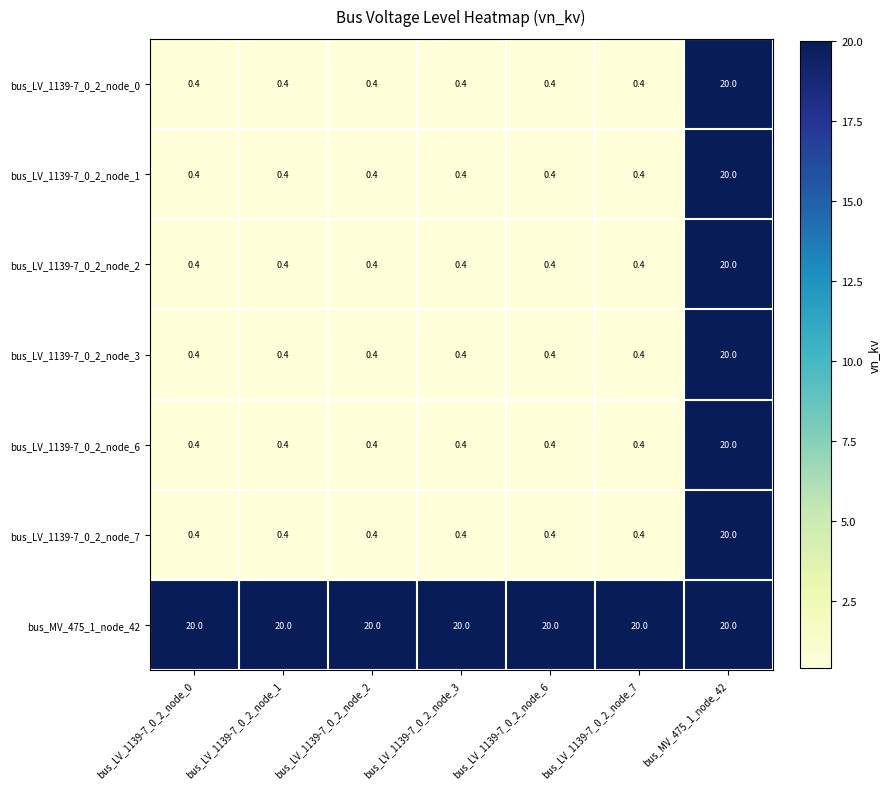

Which series has the largest total across all categories?

bus_MV_475_1_node_42